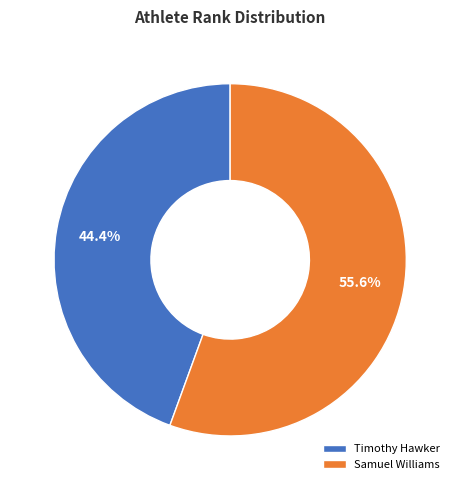

Is there a majority slice in this chart?

Yes